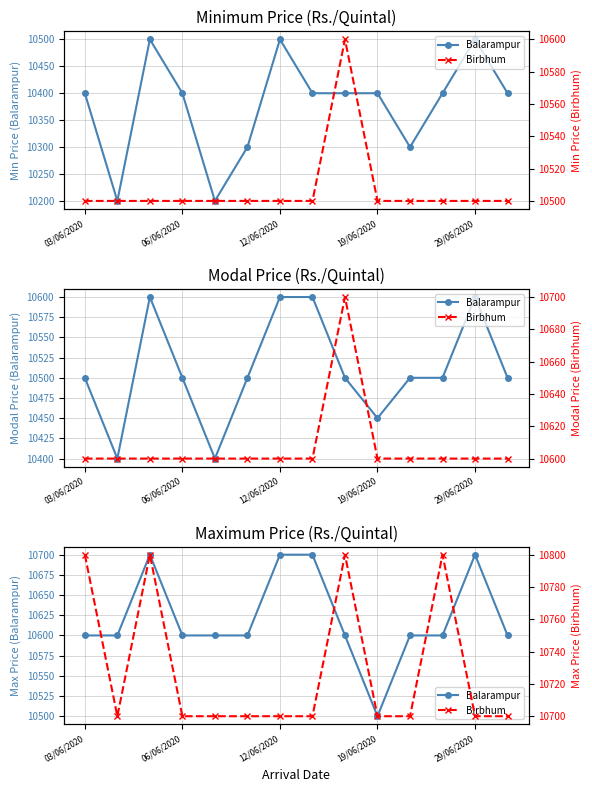

True or false: Birbhum and Balarampur intersect in this chart.

False